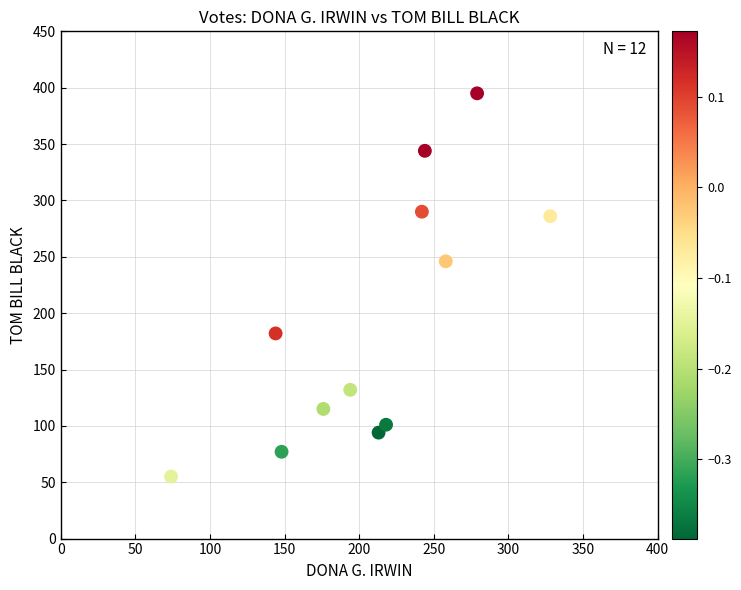

What Y value in the scatter plot is closest to 225?

246